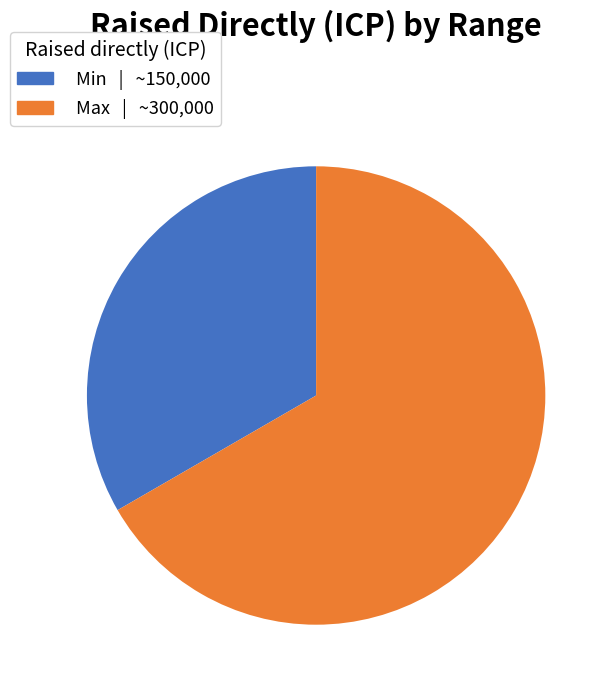

Approximately how many times larger is the value at Max compared to Min?

2.0